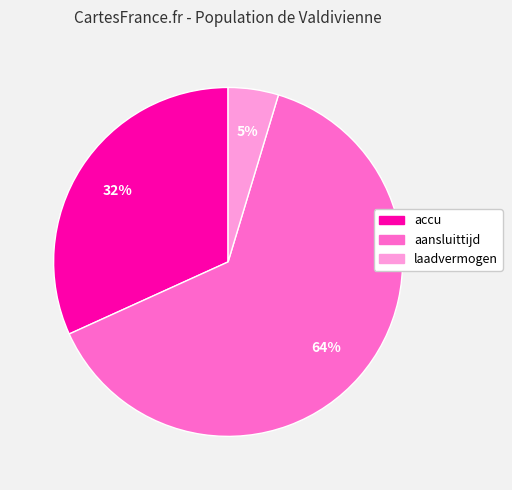

Which category has the biggest portion of the pie?

aansluittijd